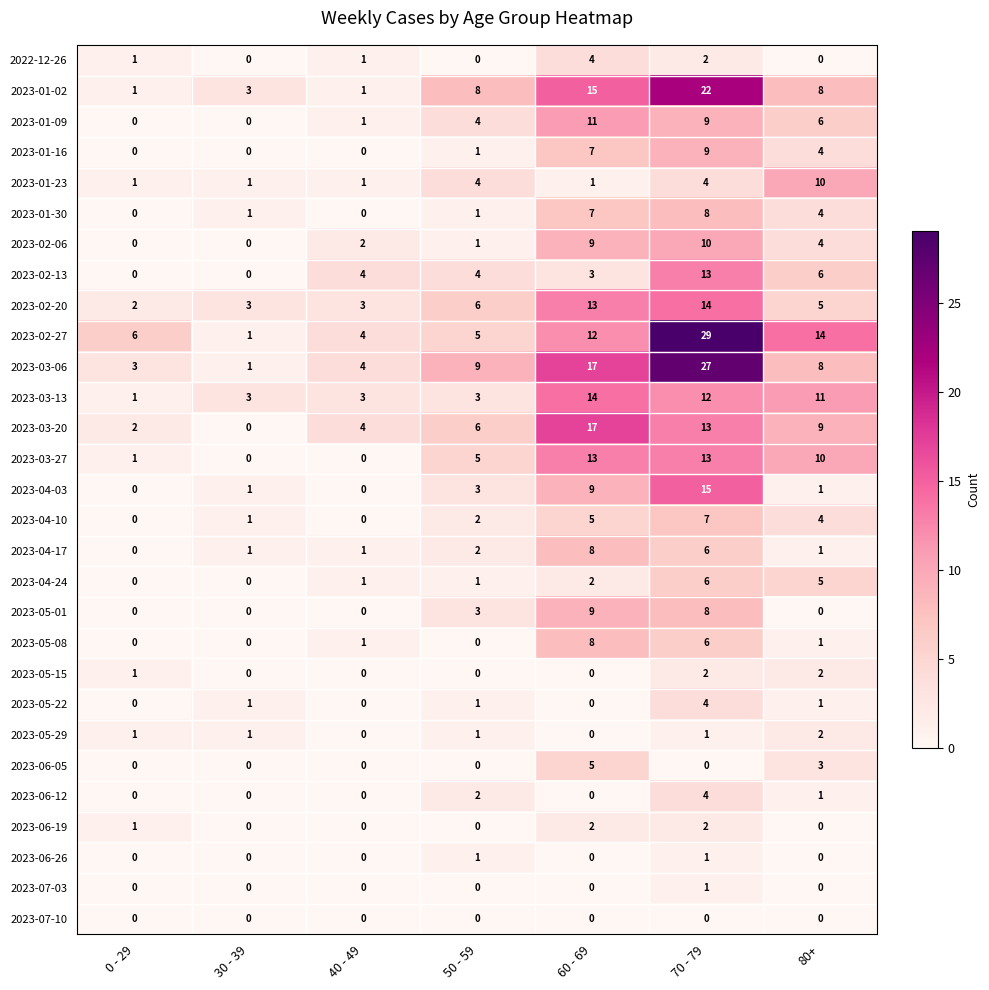

At how many categories does at least one series exceed 0?

7